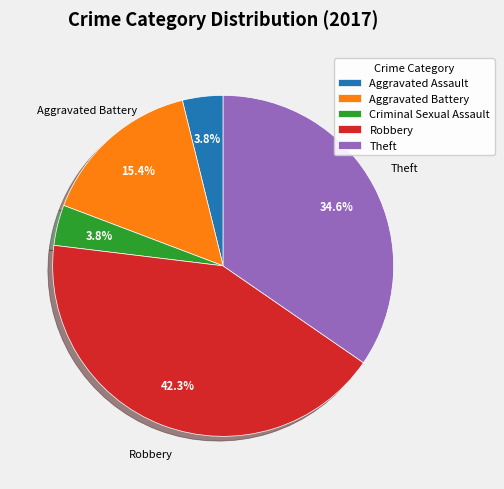

To the nearest percent, what is the difference between the Aggravated Battery and Theft slice percentages?

19%